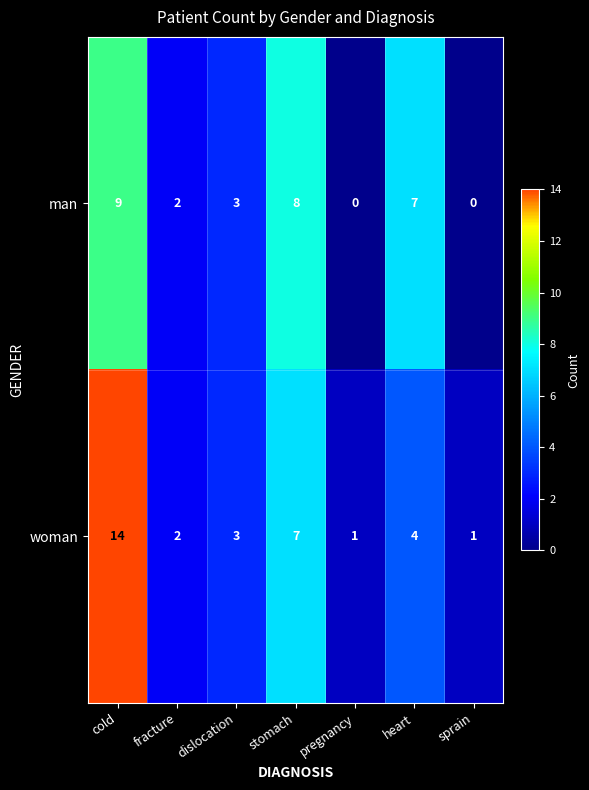

Which series has the widest spread of values?

woman